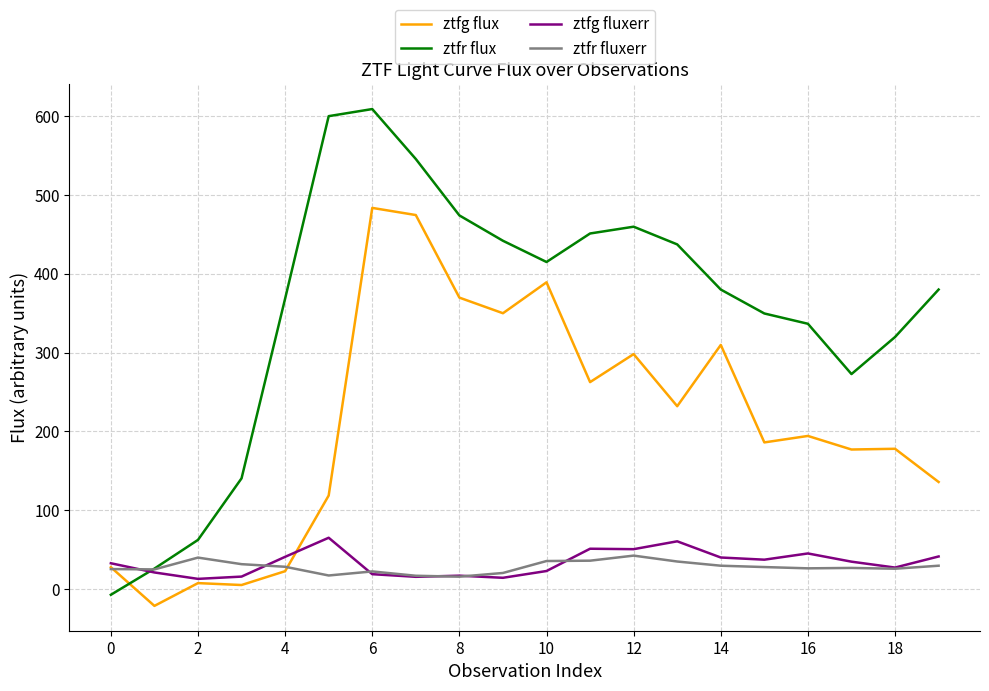

Which series has the widest spread of values?

ztfr flux